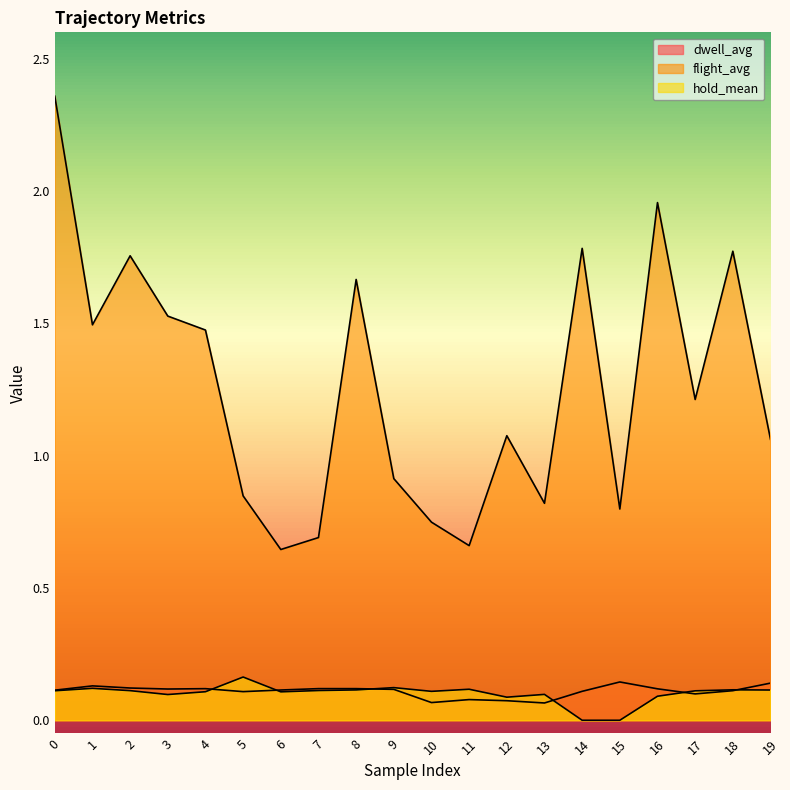

Reading left to right, what are all the values shown in this chart?

dwell_avg: 0=0.1	1=0.1	2=0.1	3=0.1	4=0.1	5=0.1	6=0.1	7=0.1	8=0.1	9=0.1	10=0.1	11=0.1	12=0.1	13=0.1	14=0.1	15=0.1	16=0.1	17=0.1	18=0.1	19=0.1
flight_avg: 0=2.4	1=1.5	2=1.8	3=1.5	4=1.5	5=0.8	6=0.6	7=0.7	8=1.7	9=0.9	10=0.7	11=0.7	12=1.1	13=0.8	14=1.8	15=0.8	16=2.0	17=1.2	18=1.8	19=1.1
hold_mean: 0=0.1	1=0.1	2=0.1	3=0.1	4=0.1	5=0.2	6=0.1	7=0.1	8=0.1	9=0.1	10=0.1	11=0.1	12=0.1	13=0.1	14=0.0	15=0.0	16=0.1	17=0.1	18=0.1	19=0.1